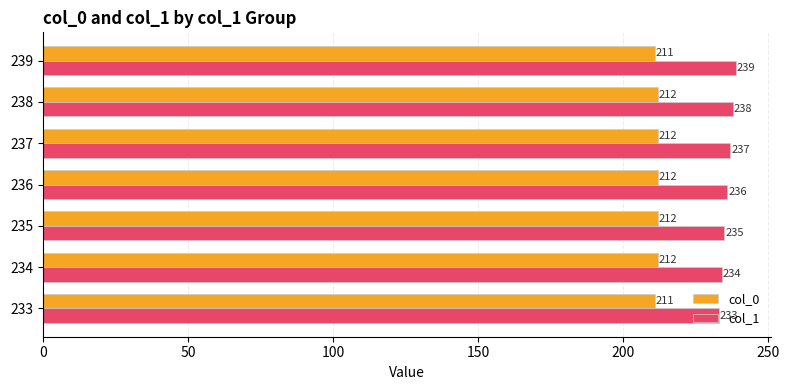

What are all the series names shown in the legend?

col_0, col_1